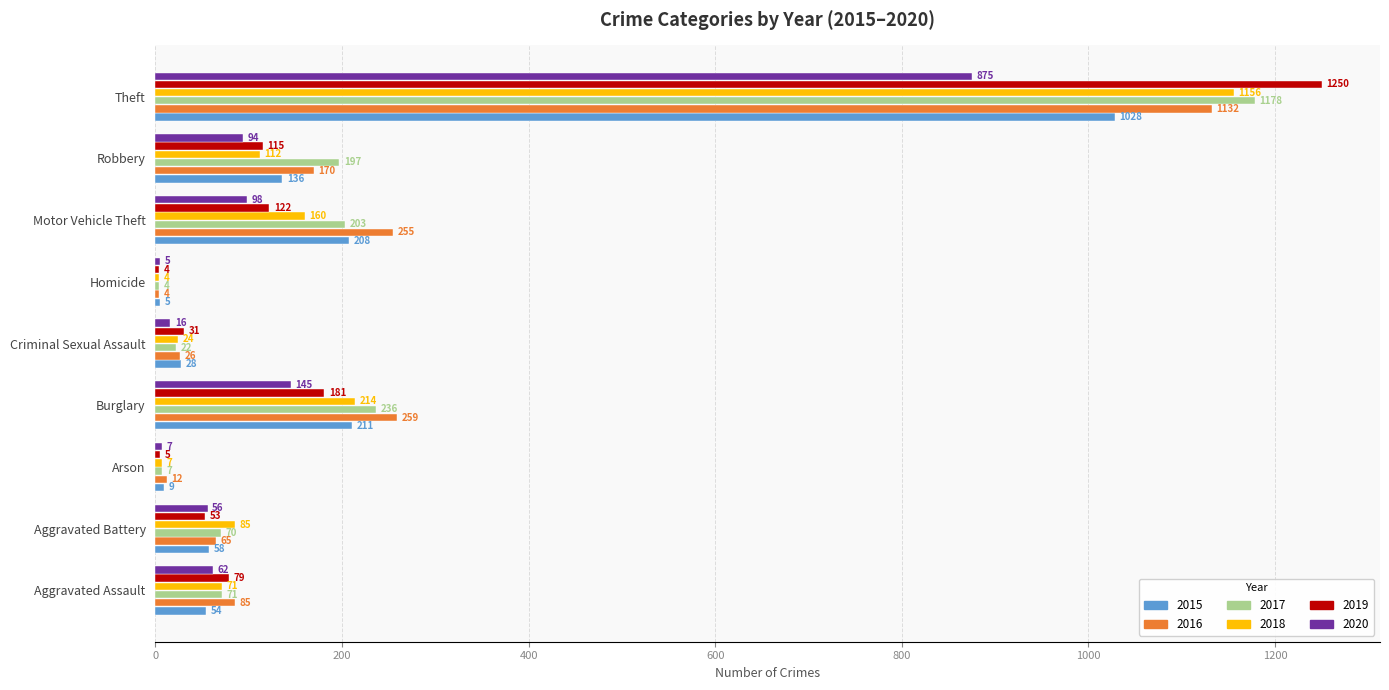

At which category is the sum across all series the highest?

Theft